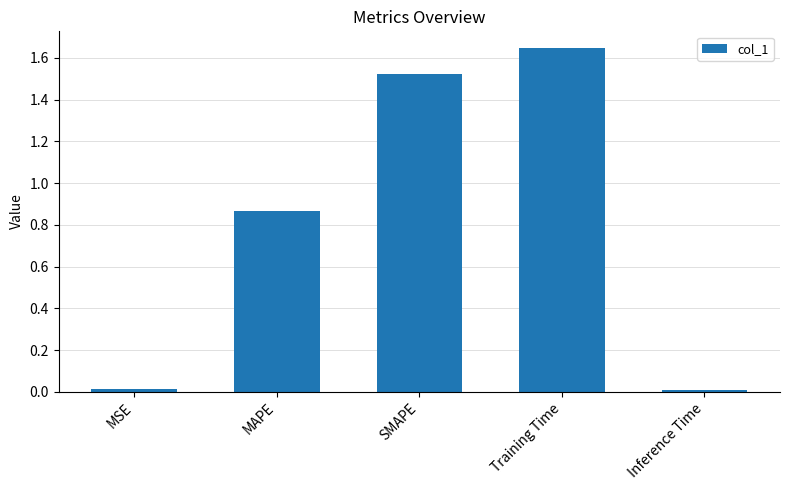

Are the bars grouped side by side (vs. stacked)?

No